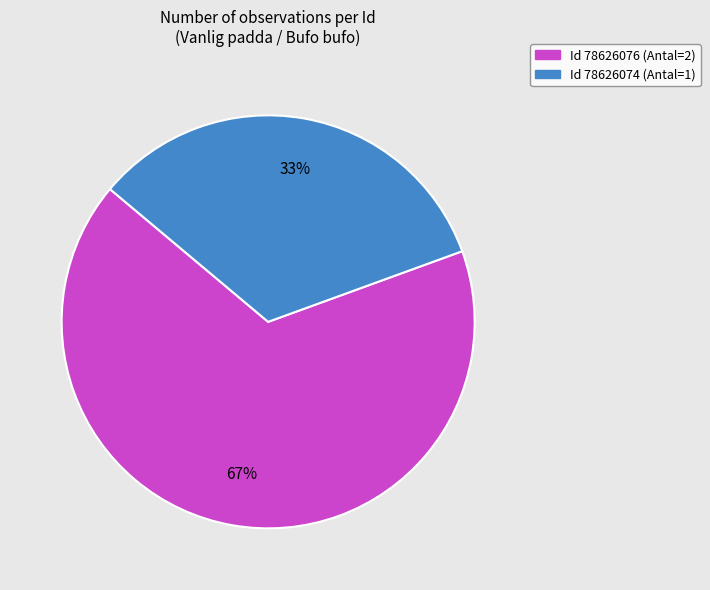

To the nearest percent, what is the average slice percentage?

50%